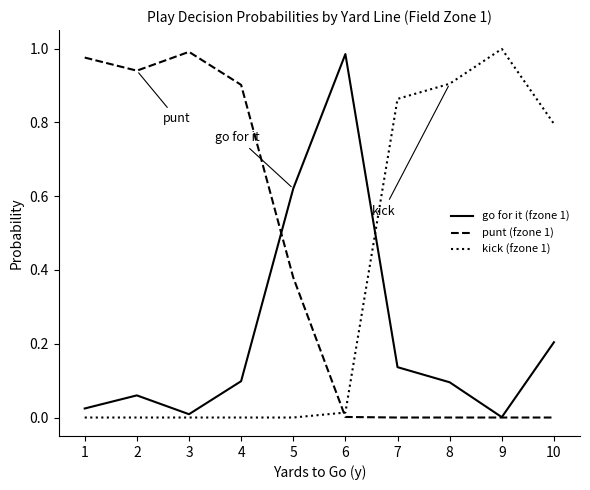

True or false: punt (fzone 1) and kick (fzone 1) cross at least once.

True